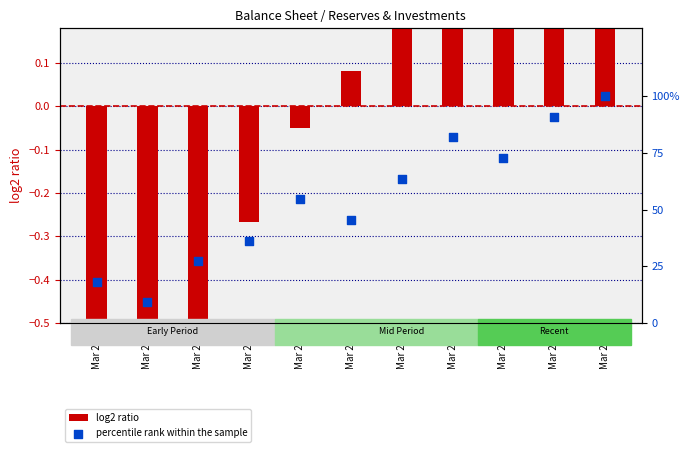

What is the change in value from Mar 2022 to Mar 2024?

+27.3